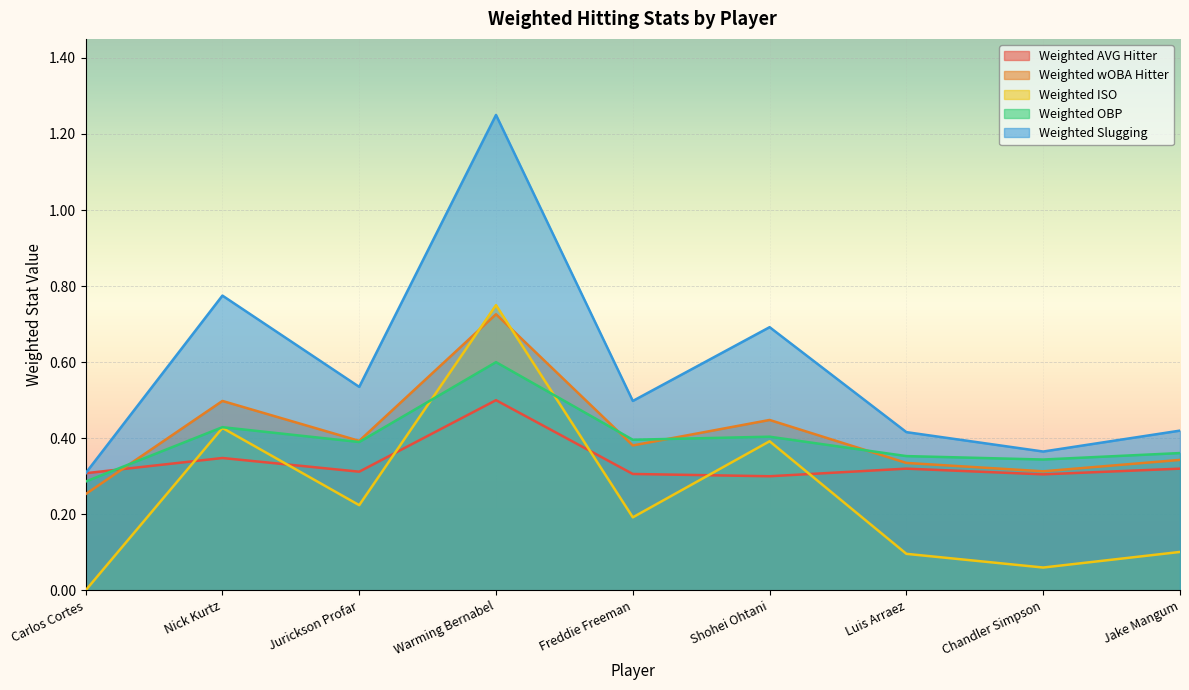

Where is the first local minimum for Weighted Slugging?

Jurickson Profar